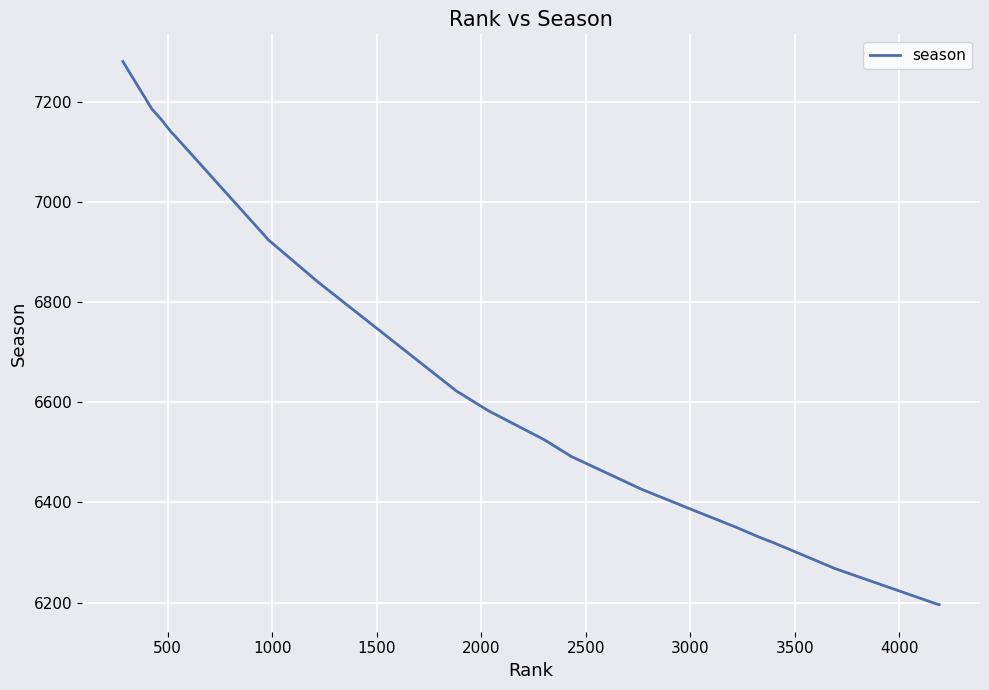

How many series are shown in this chart?

1